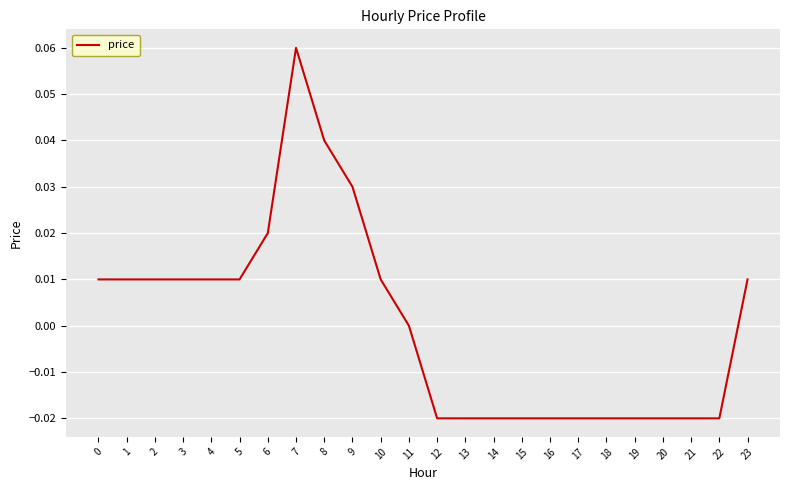

The chart shows a value of 0.0 at 3. True or false?

True